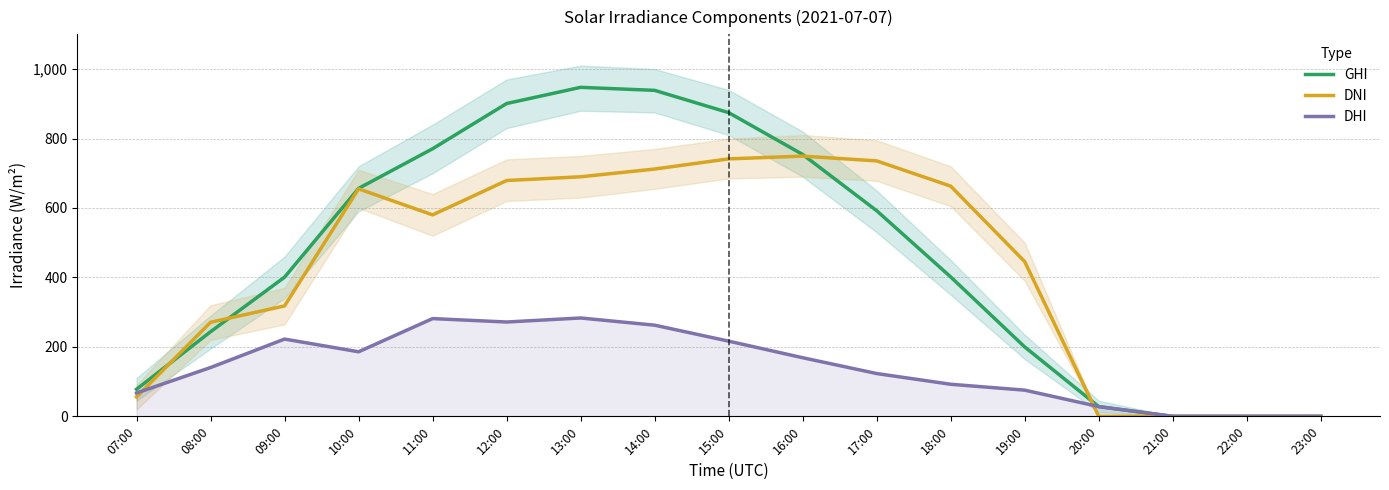

Which category has the lowest value across all series?

21:00